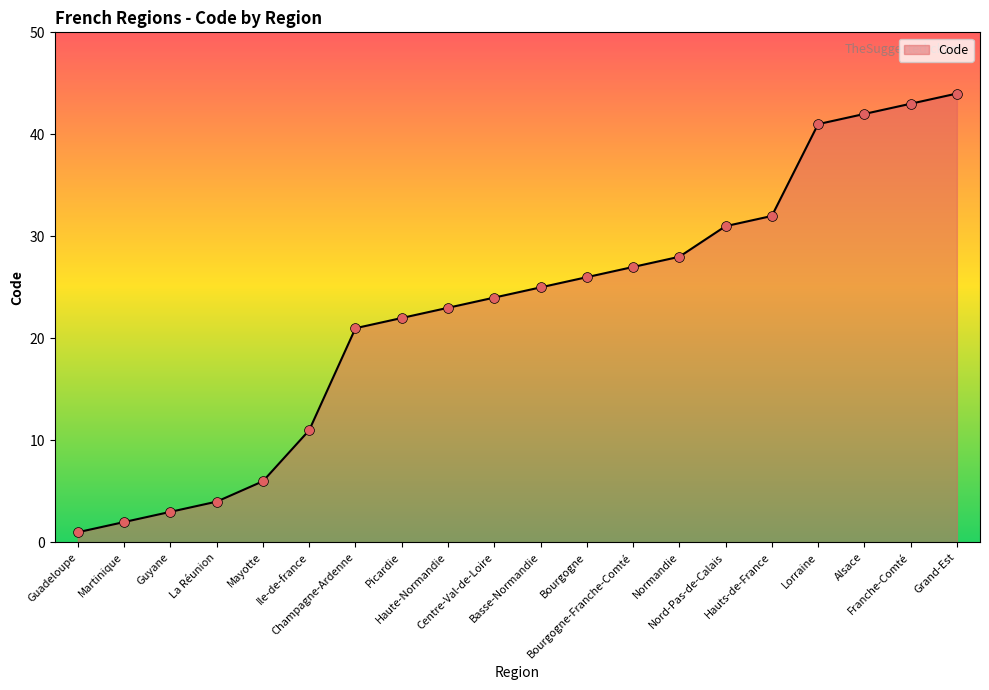

What is the ratio of the value at Picardie to the value at Bourgogne?

0.8